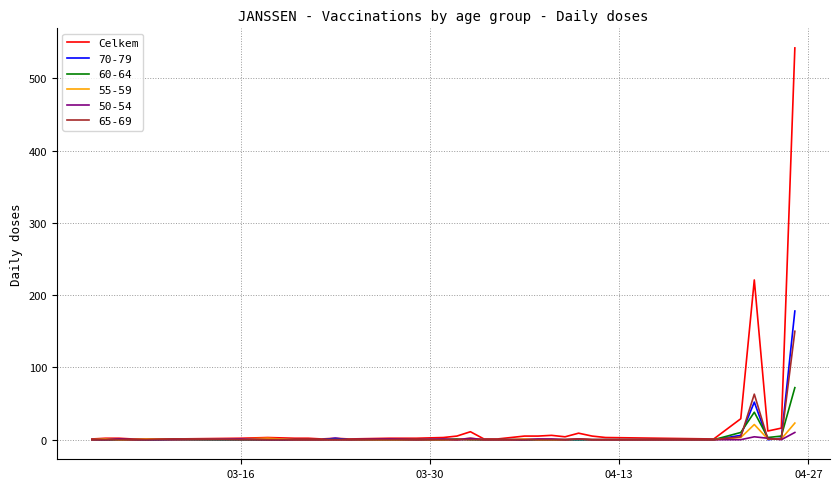

What is the greatest value displayed?

542